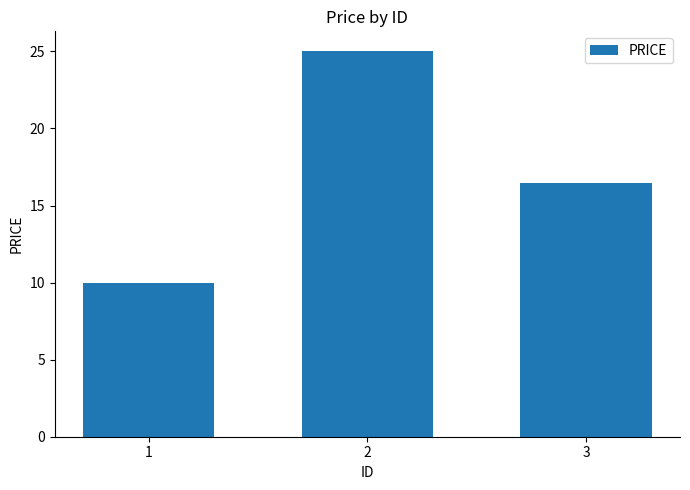

What is the maximum value shown in the chart?

25.1